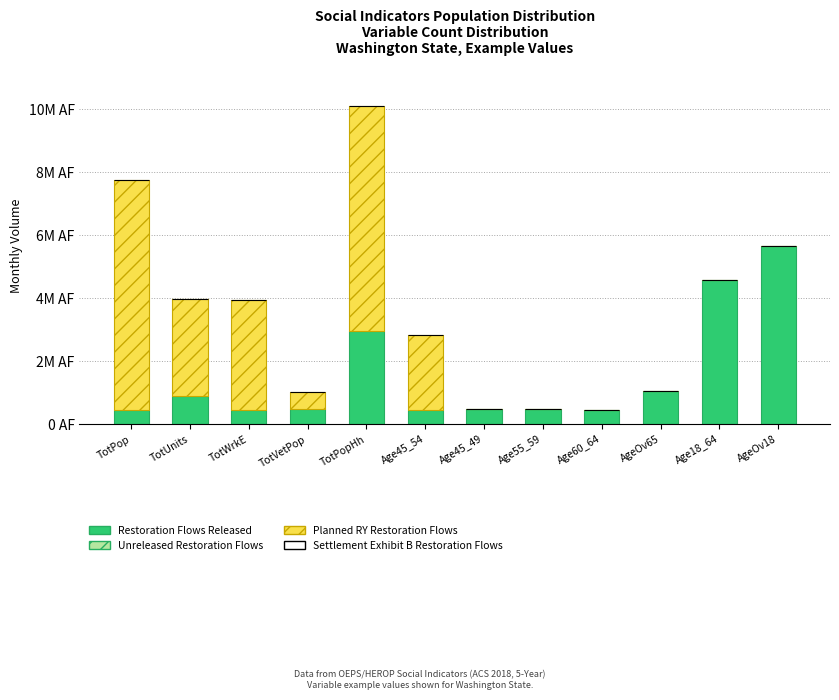

Rank the series by their average value, from lowest to highest.

Settlement Exhibit B Restoration Flows, Restoration Flows Released, Planned RY Restoration Flows